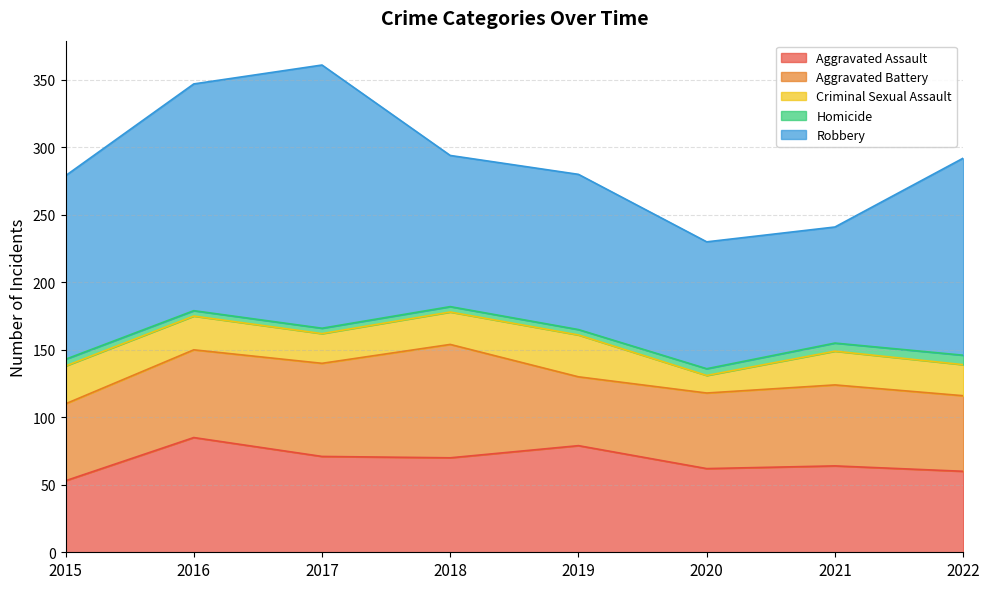

How many distinct data groups are displayed?

5